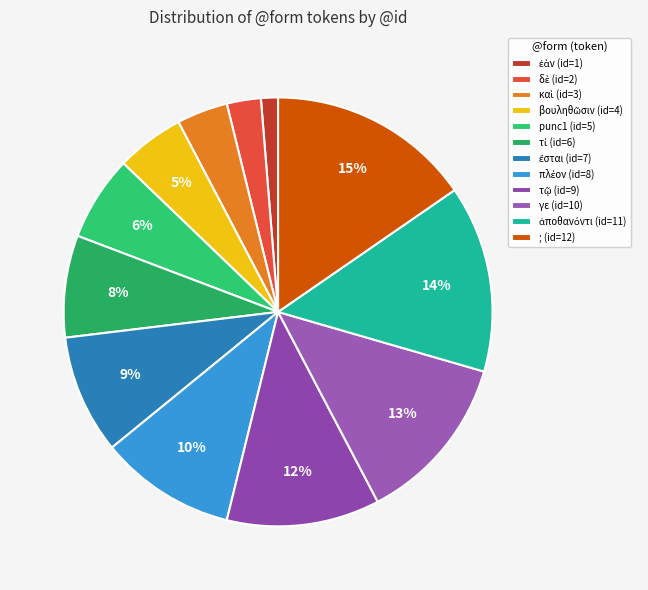

Rank the categories by value from highest to lowest.

;, ἀποθανόντι, γε, τῷ, πλέον, ἔσται, τί, punc1, βουληθῶσιν, καὶ, δὲ, ἐὰν